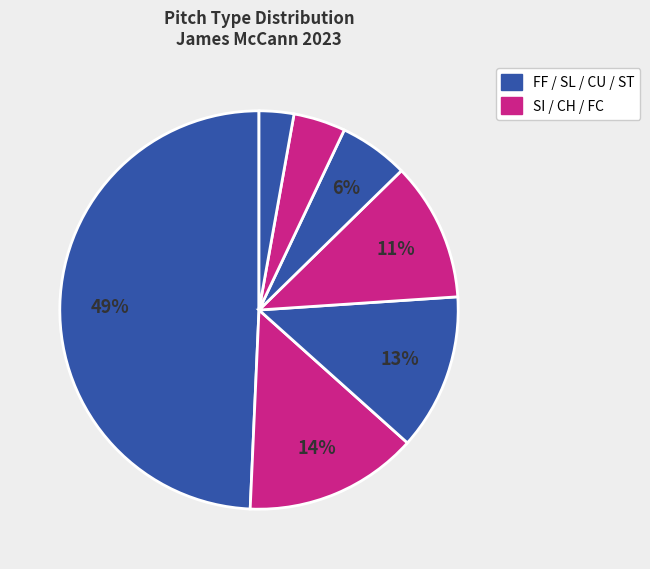

Count the number of slices in the pie.

7